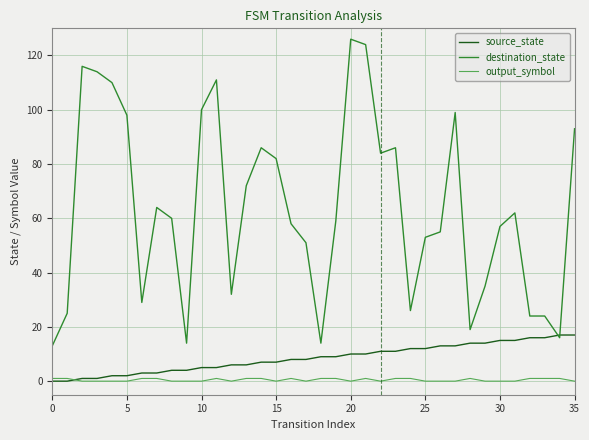

True or false: output_symbol and destination_state intersect in this chart.

False